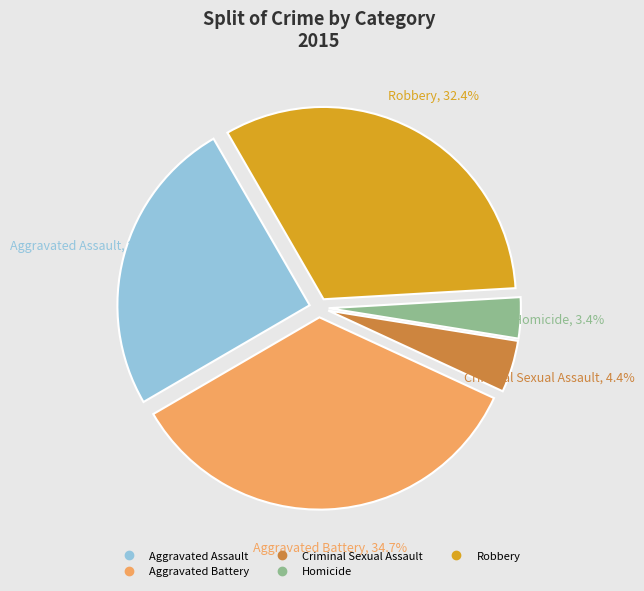

Approximately how many times larger is the value at Homicide compared to Criminal Sexual Assault?

0.8